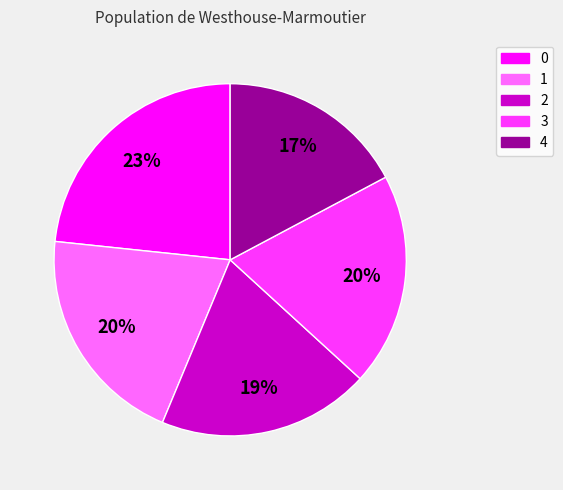

To the nearest percent, what is the difference between the largest and smallest slice percentages?

6%